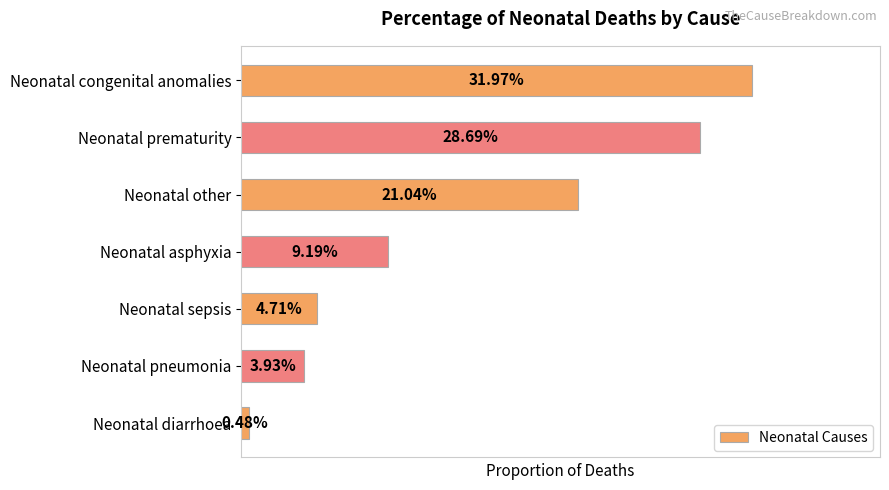

Rank the categories by value from lowest to highest.

Neonatal diarrhoea, Neonatal pneumonia, Neonatal sepsis, Neonatal asphyxia, Neonatal other, Neonatal prematurity, Neonatal congenital anomalies